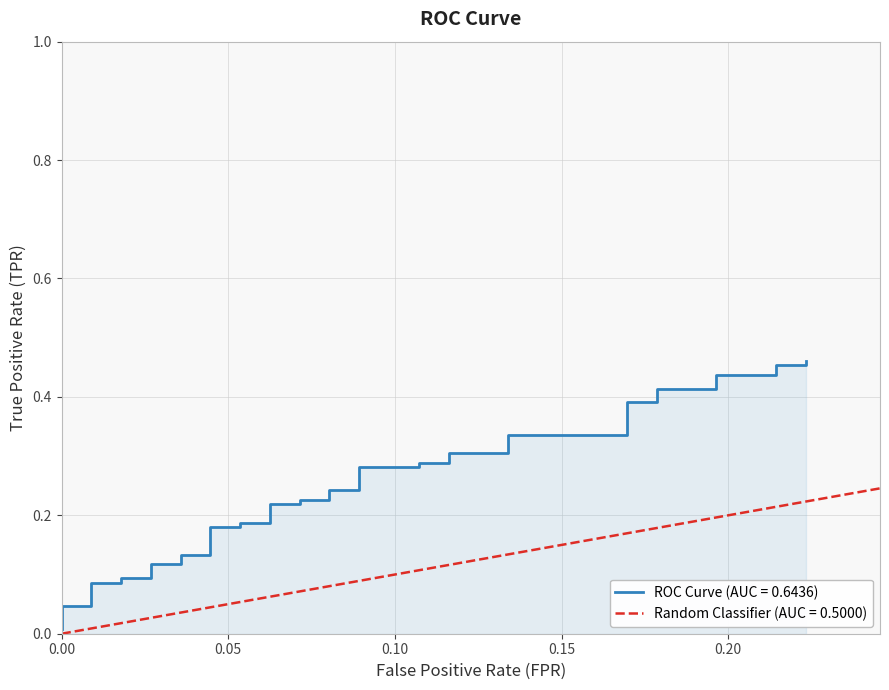

The chart shows a value of 0.2 at 8. True or false?

False